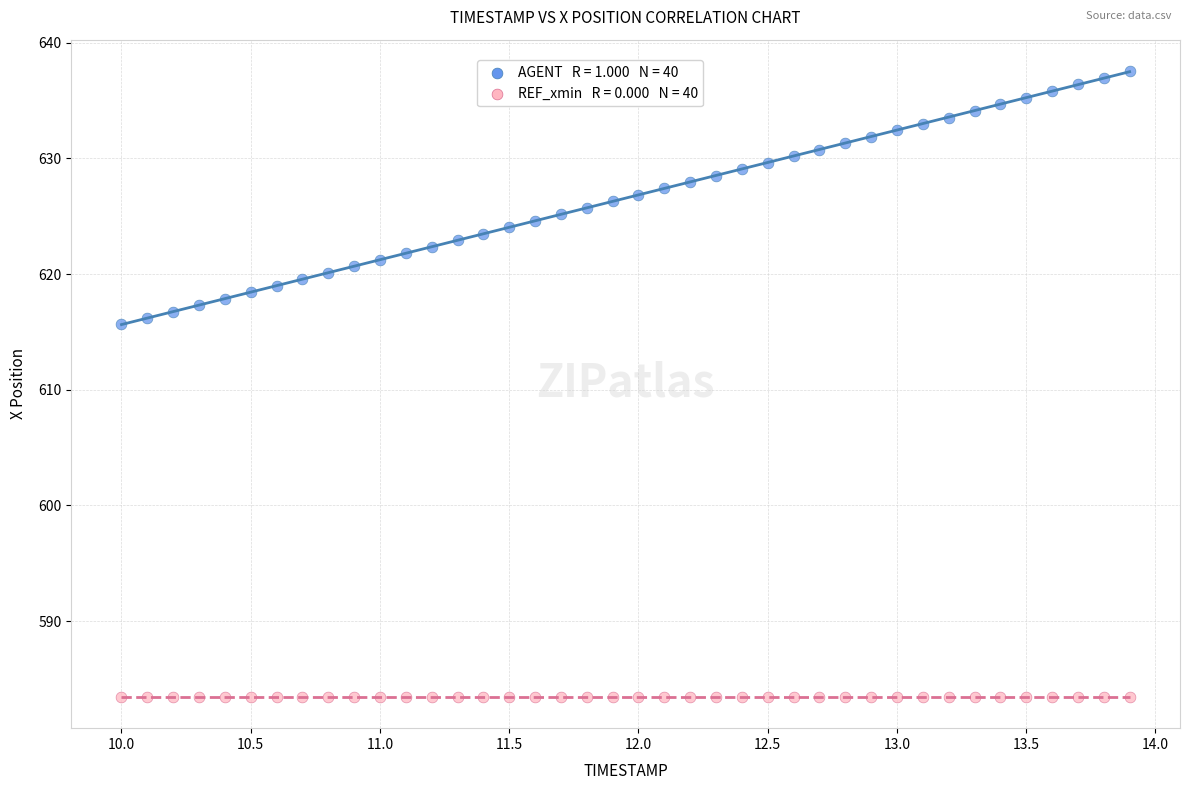

How many data points are displayed?

80